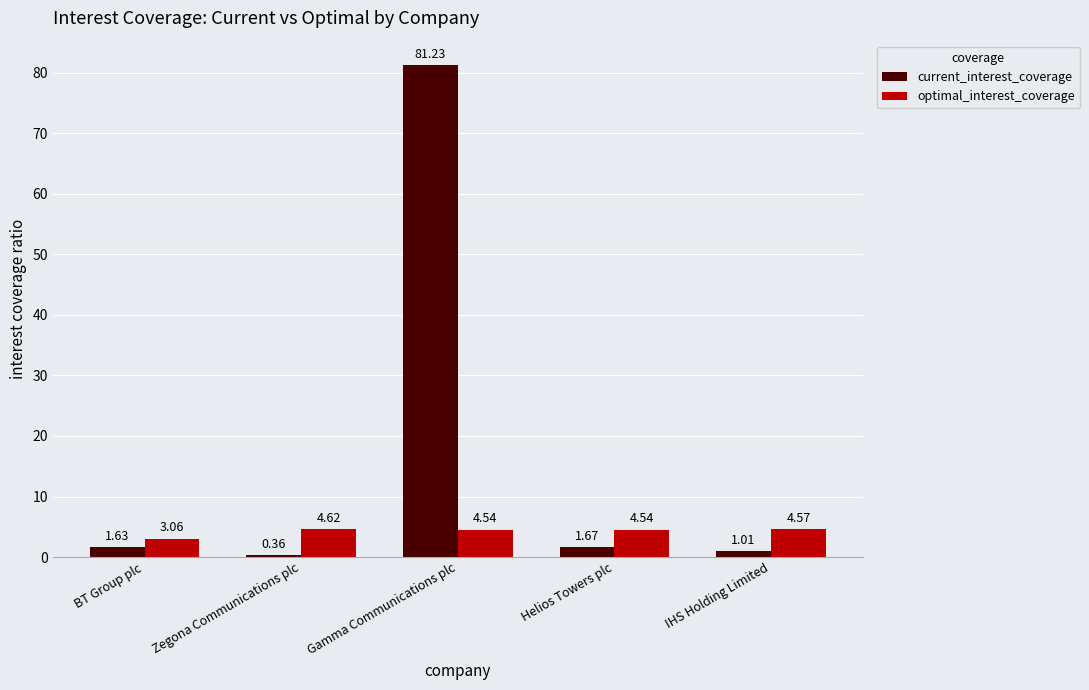

How many optimal_interest_coverage values are between 4 and 5?

4